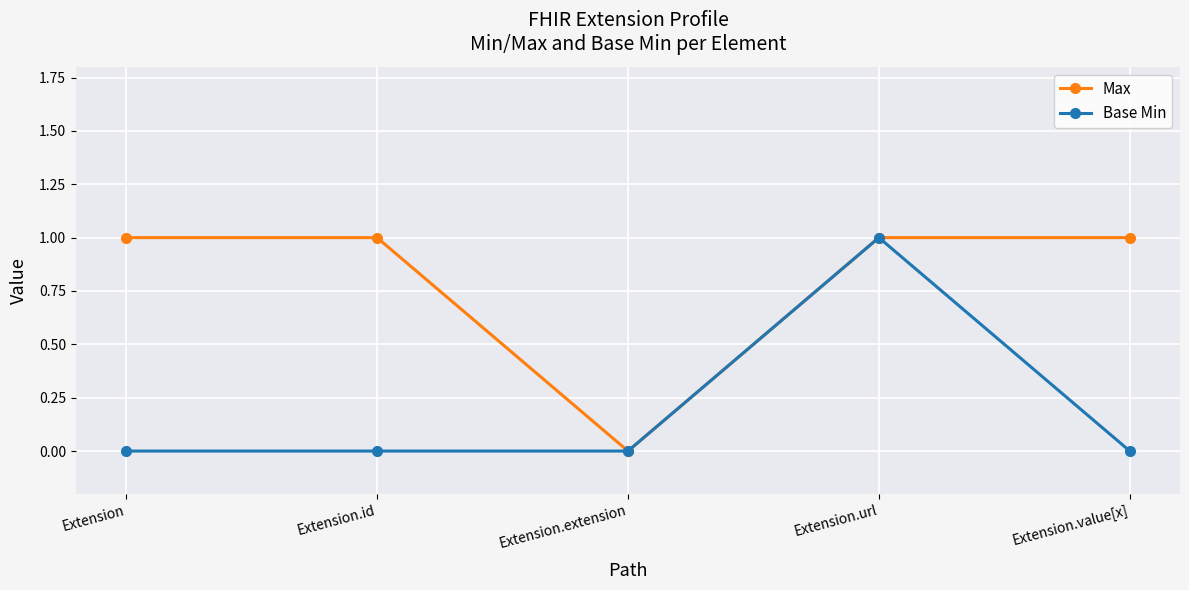

What is the maximum value for Max?

1